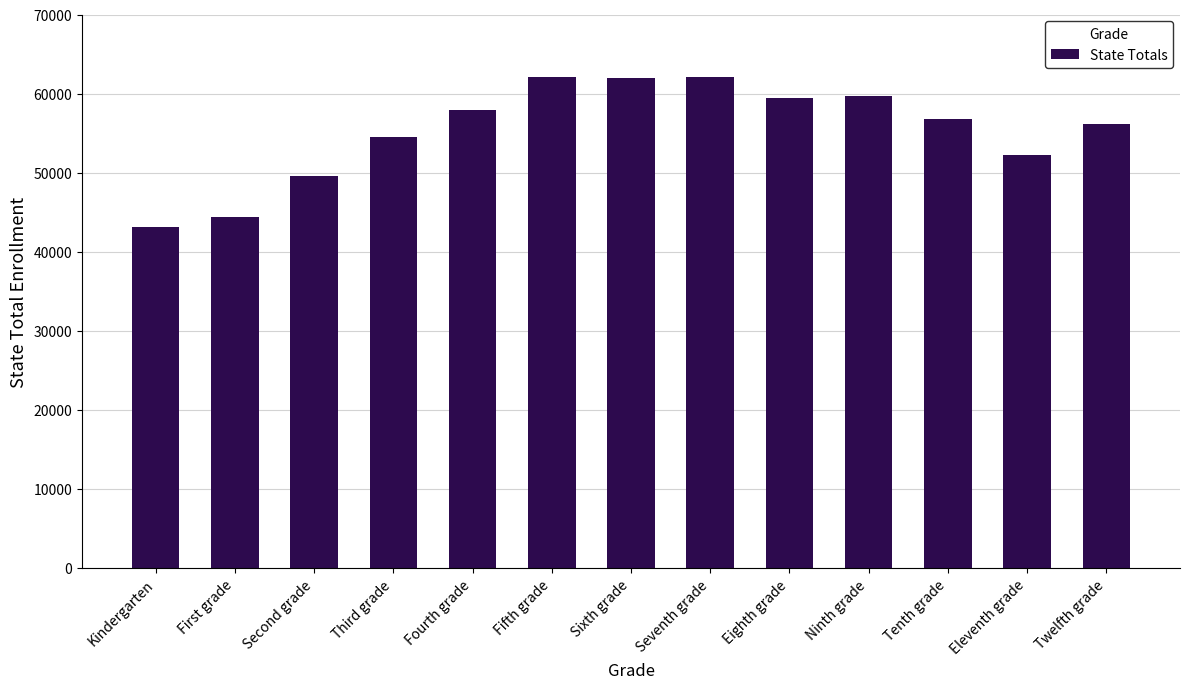

What is the ratio of the value at Third grade to the value at First grade?

1.2